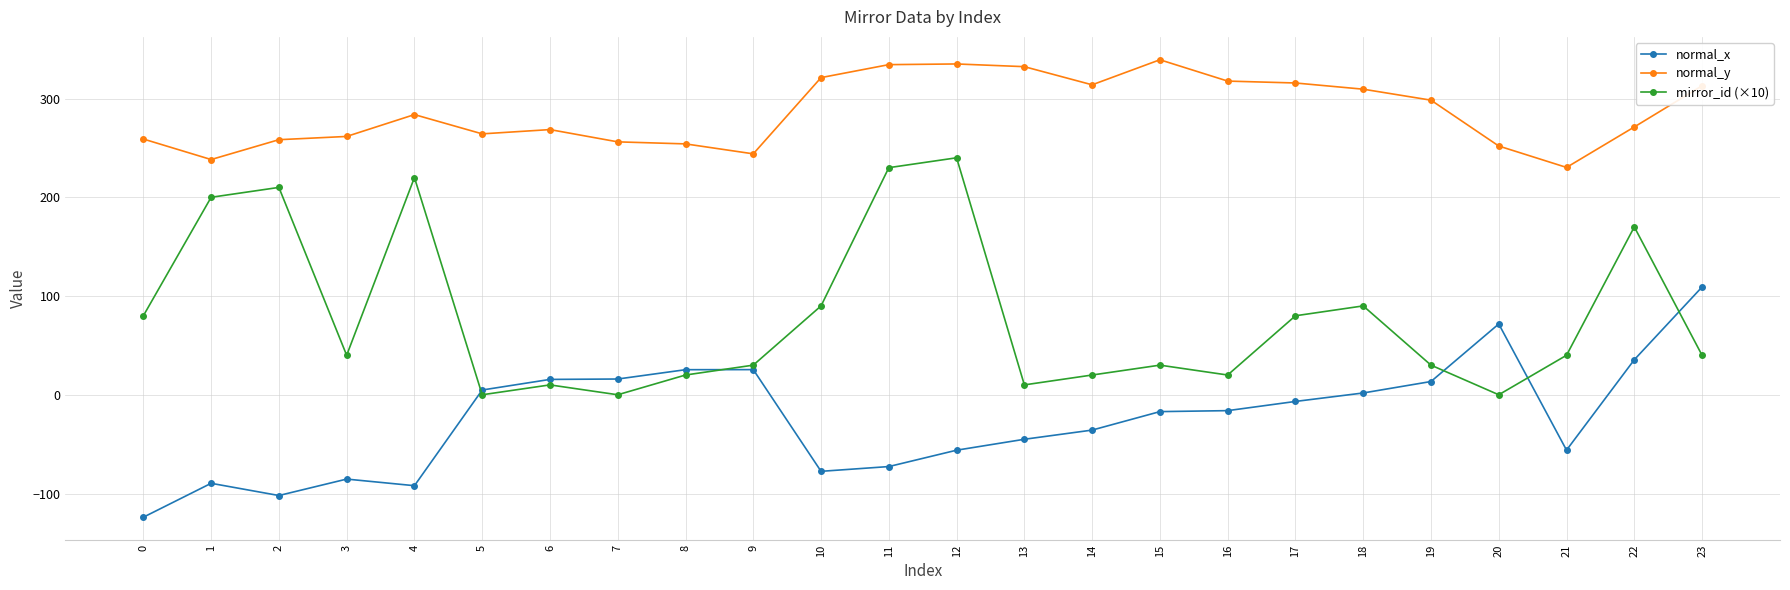

What is the difference between the second highest and second lowest values in the normal_x series?

173.8